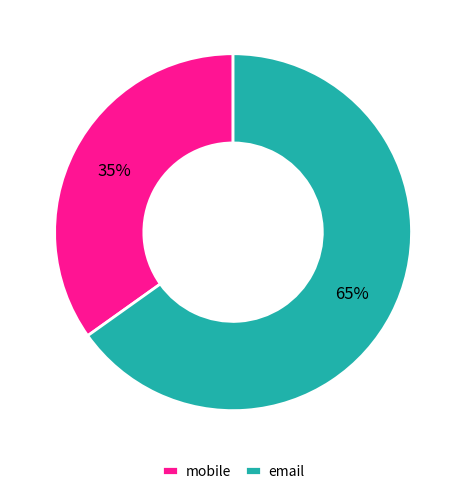

To the nearest percent, what percentage of the pie is email?

65%